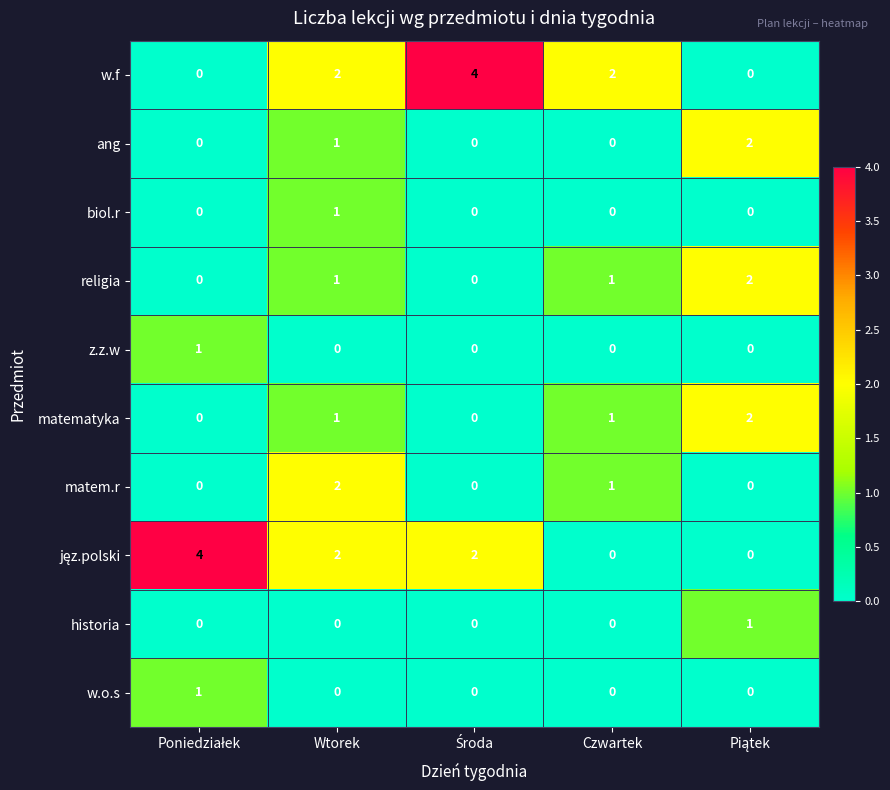

At which label is matem.r closest to 1?

Czwartek